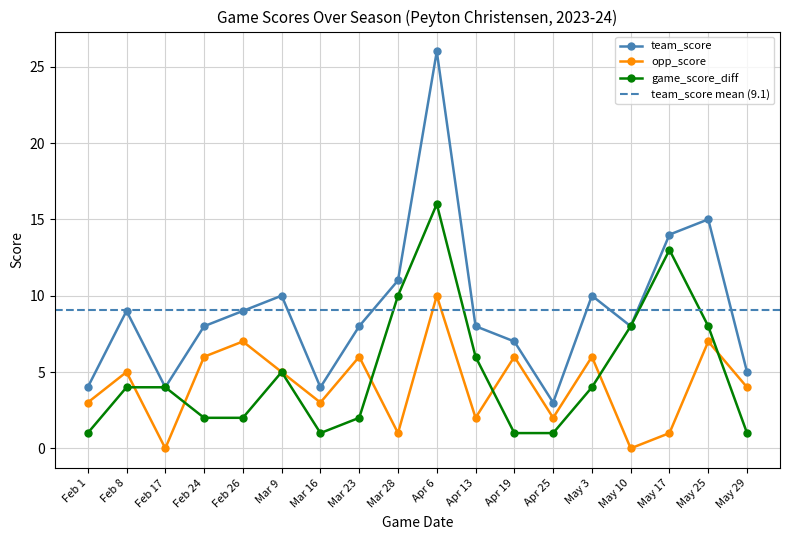

What is the difference between the highest and lowest values at Feb 1?

3